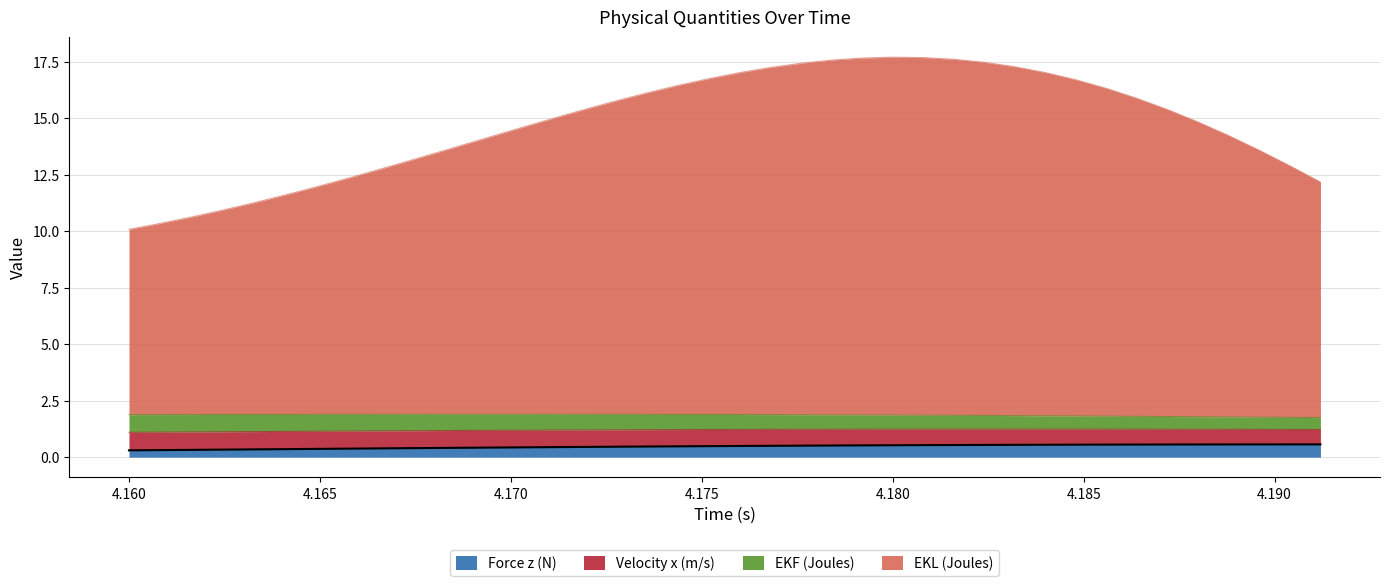

Does the chart have visible grid lines?

Yes